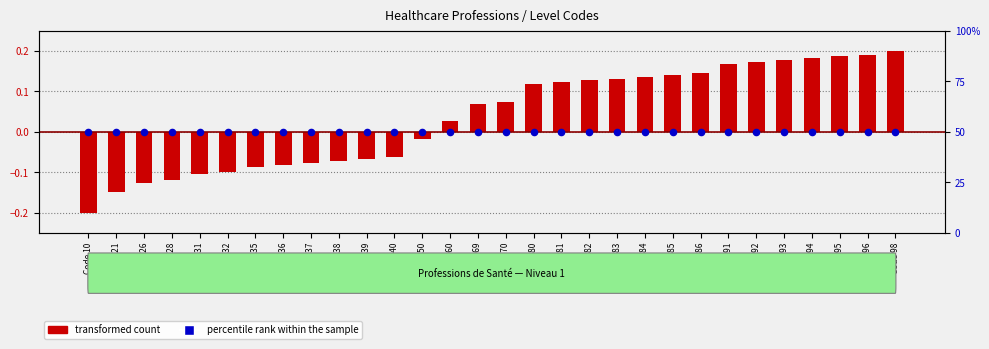

What is the total value across all series at Code 94?

50.2